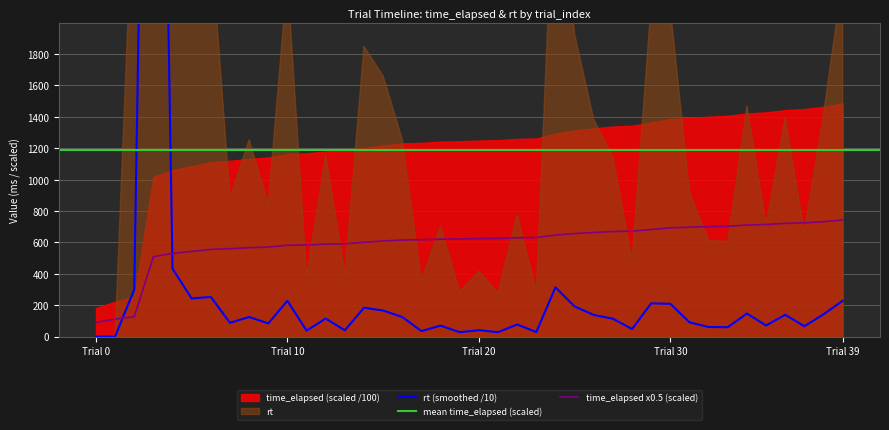

Rank the series at 37 from lowest to highest value.

rt, time_elapsed